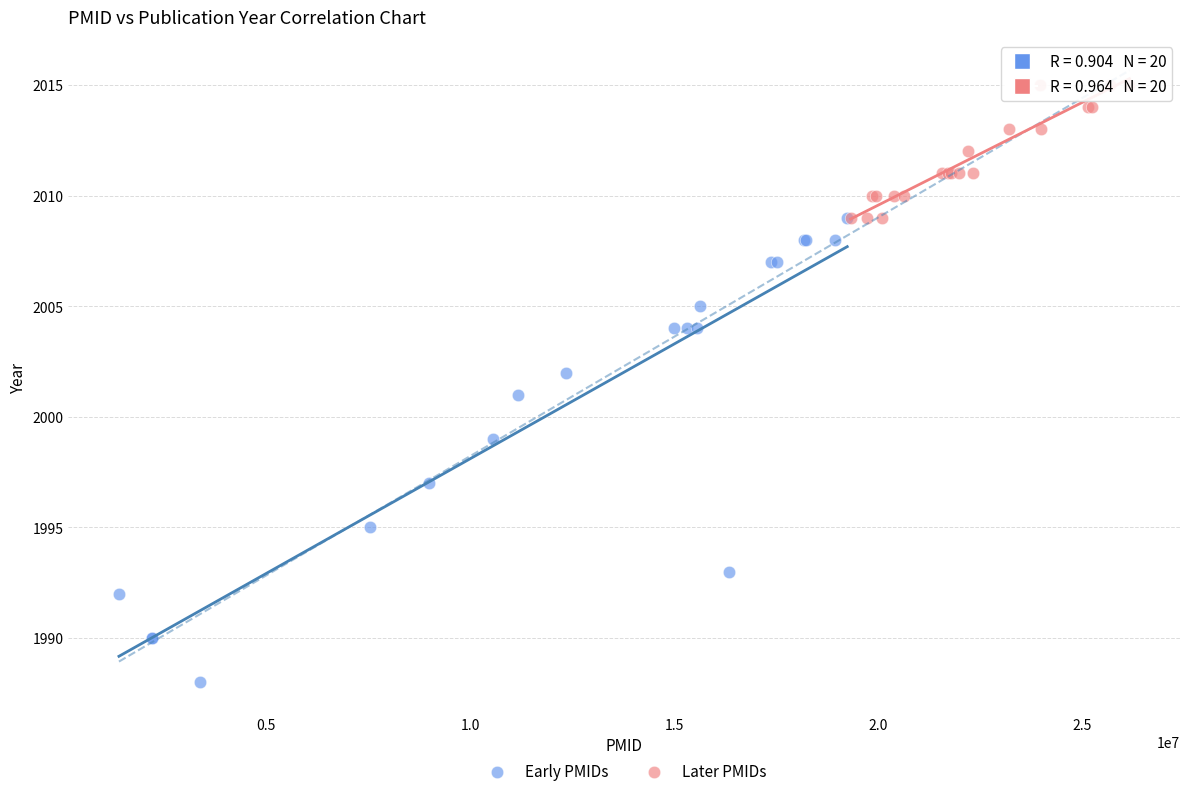

Which series contains the lowest Y value?

Early PMIDs